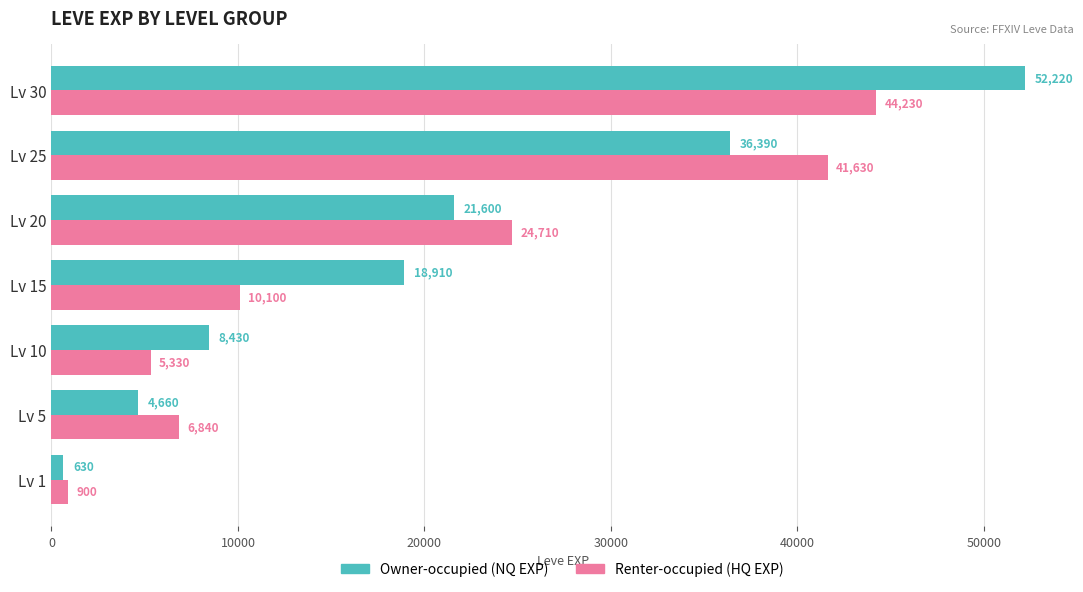

What is the greatest value displayed?

52220